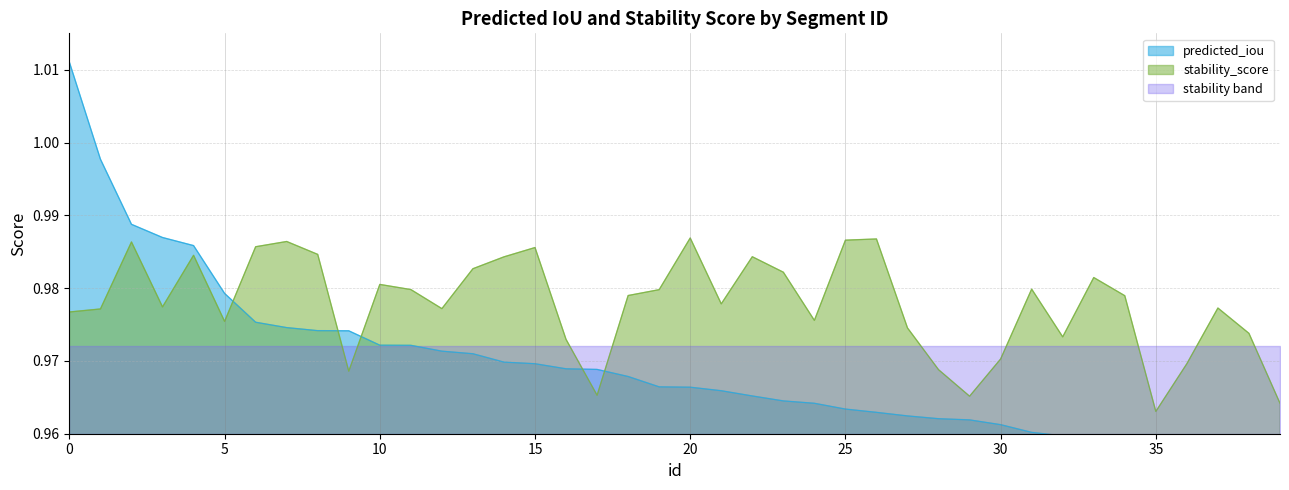

The value of stability_score at 14 is 1.5. True or false?

False